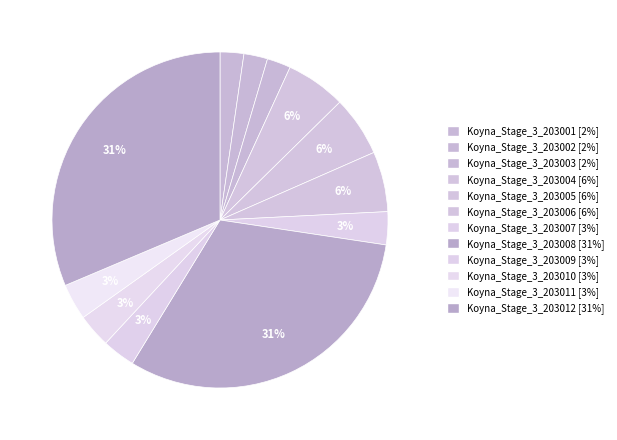

To the nearest percent, what is the difference between the largest and smallest slice percentages?

29%